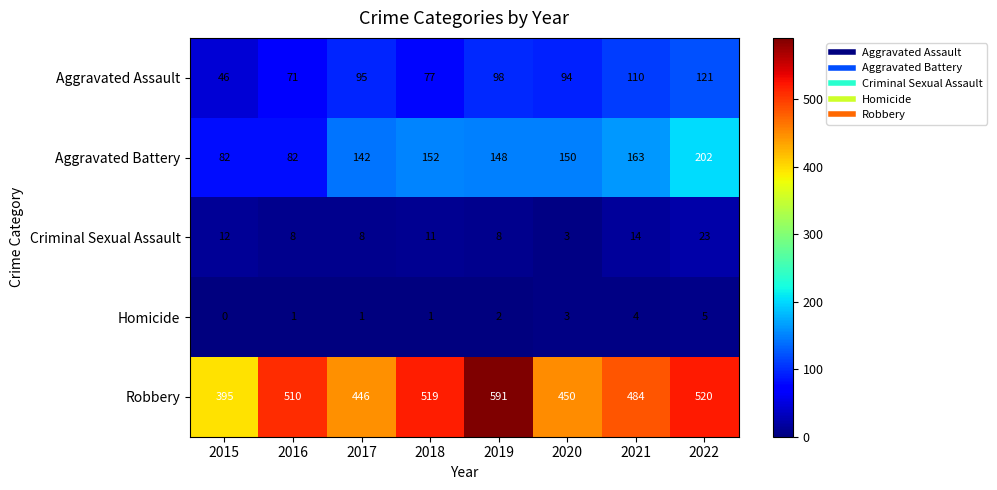

At which category is the sum across all series the highest?

2022